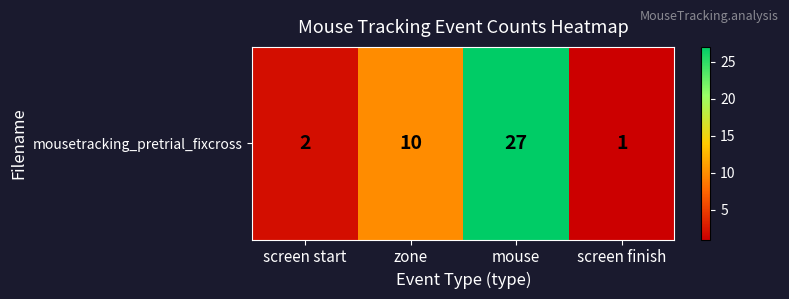

Is it true that the value at screen start is 2?

True